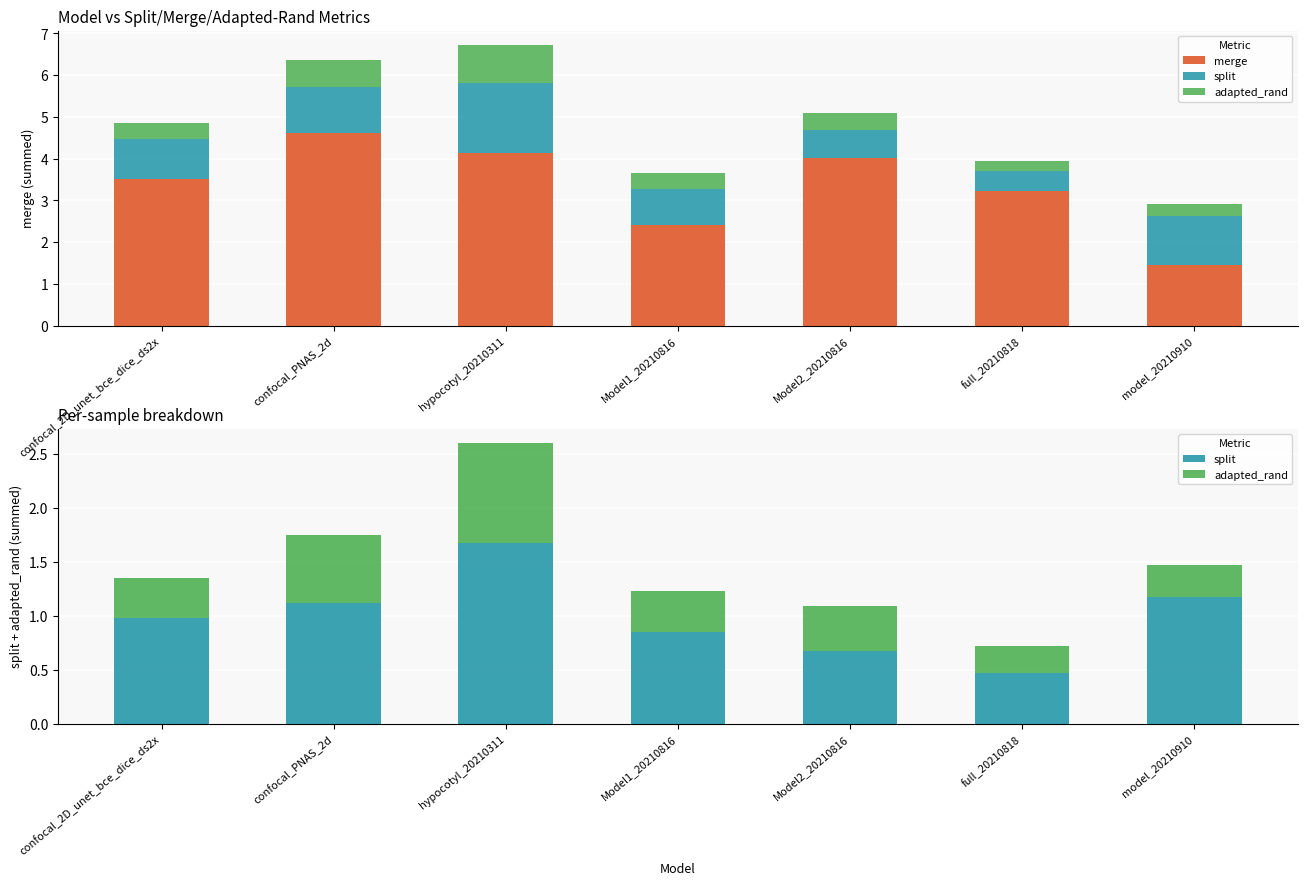

What is the maximum value for split?

1.7